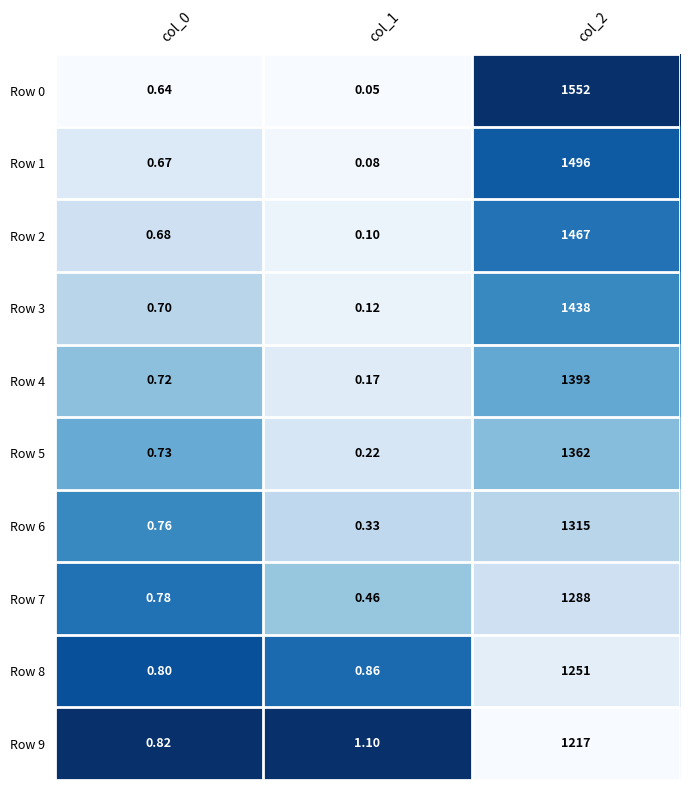

Which series has the largest total across all categories?

Row 0